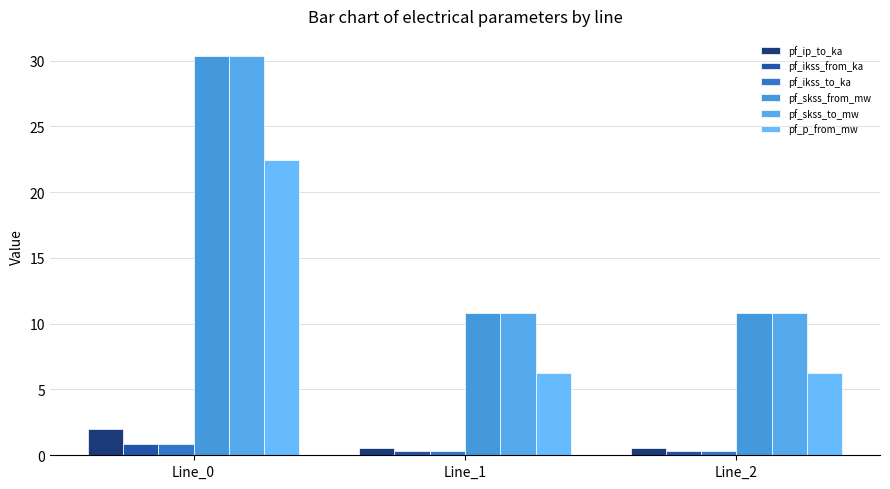

At which category does the chart reach its peak across all series?

Line_0